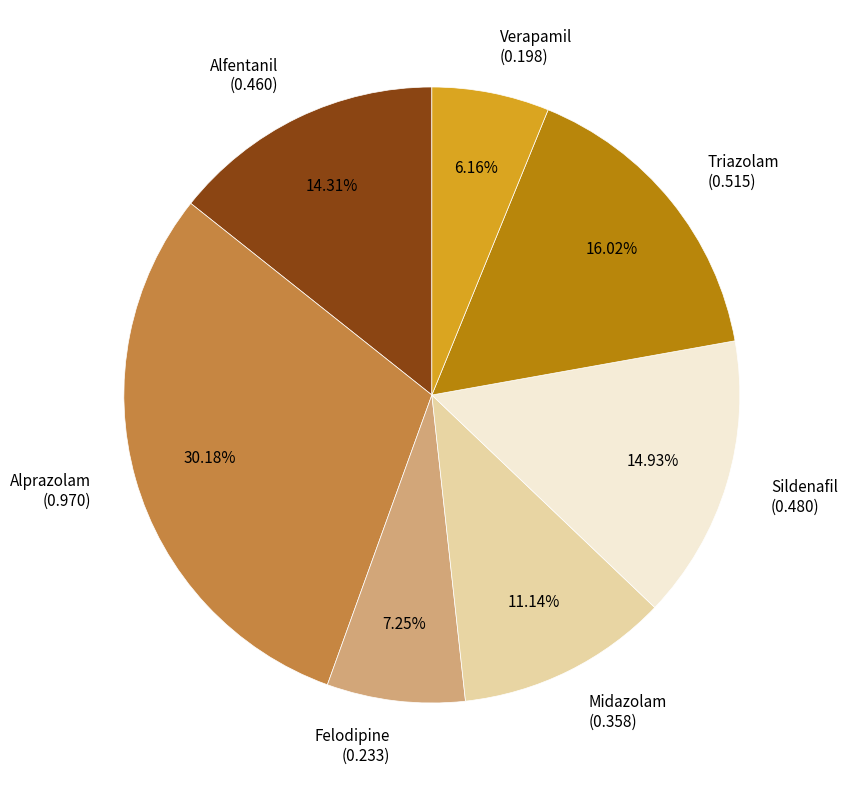

Combined, do Felodipine (0.233) and Verapamil (0.198) account for over 50%?

No